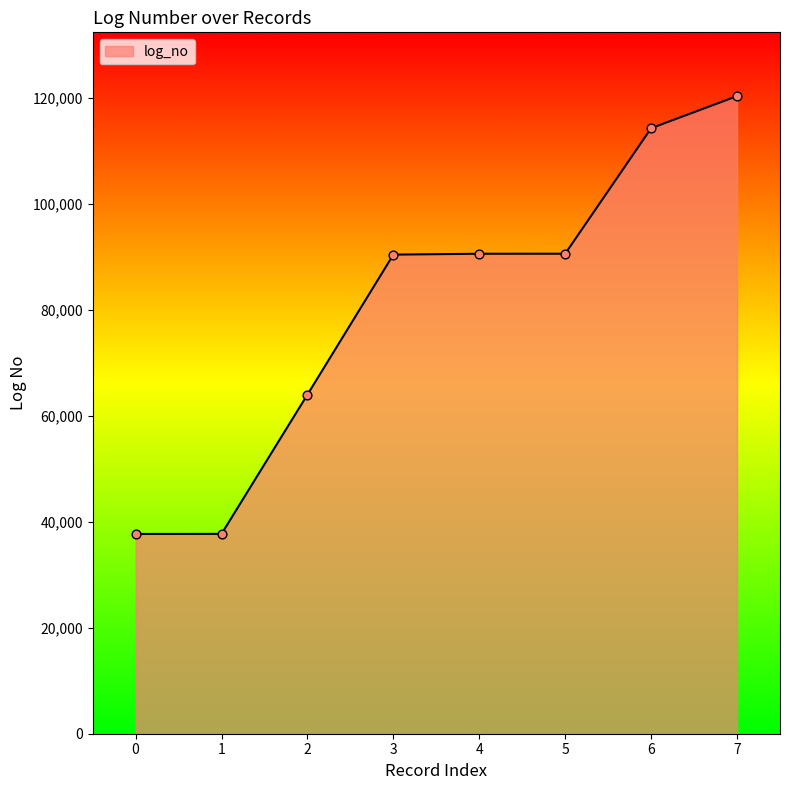

What is the ratio of the value at 7 to the value at 5?

1.3